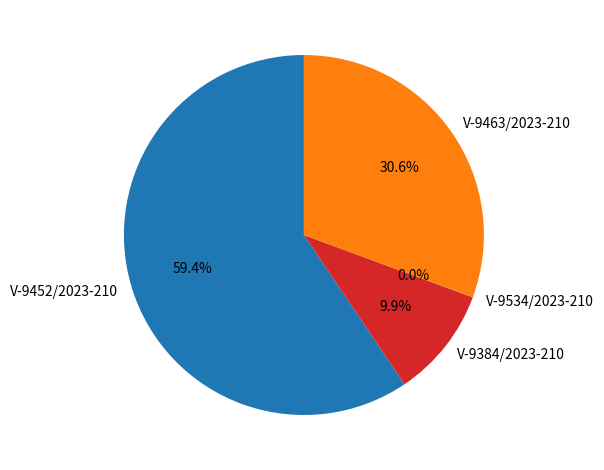

Combined, do V-9384/2023-210 and V-9452/2023-210 account for over 50%?

Yes